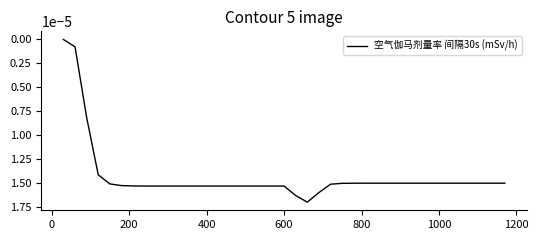

Is this an area chart (filled region under the line)?

No